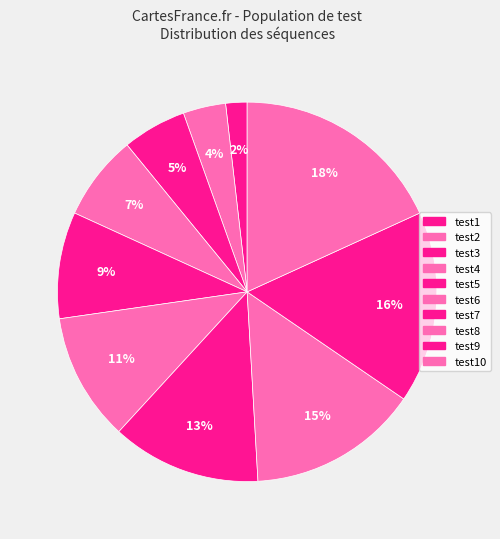

How many slices are in this pie chart?

10